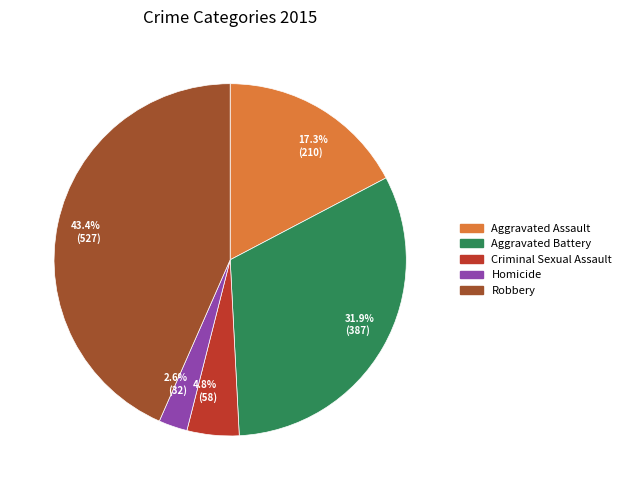

What percentage is NOT represented by Aggravated Assault?

82.7%